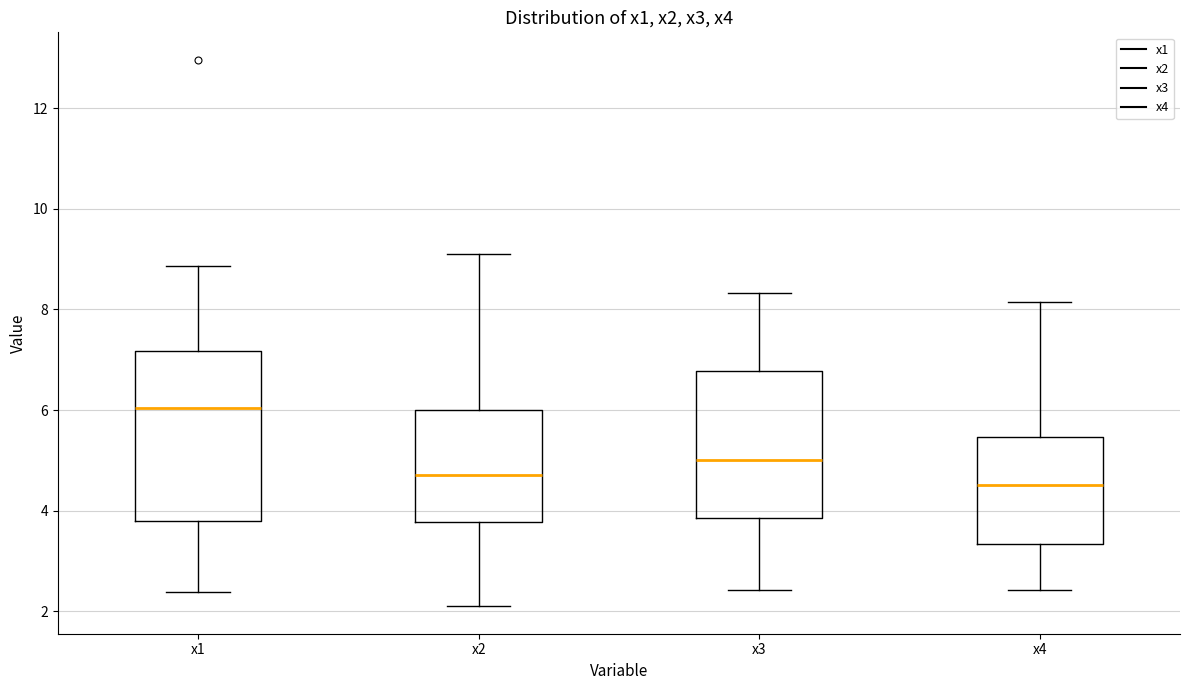

Reading left to right, transcribe this box plot: for each box, give where its median line is, the range the box spans, and where its two whiskers end, as read against the y-axis. The values are not printed on the chart, so give them approximately, as read against the axis.

x1: median 6.0, box 3.8 to 7.2, whiskers 2.4 to 8.8
x2: median 4.8, box 3.8 to 6.0, whiskers 2.0 to 9.0
x3: median 5.0, box 3.8 to 6.8, whiskers 2.4 to 8.4
x4: median 4.6, box 3.4 to 5.4, whiskers 2.4 to 8.2